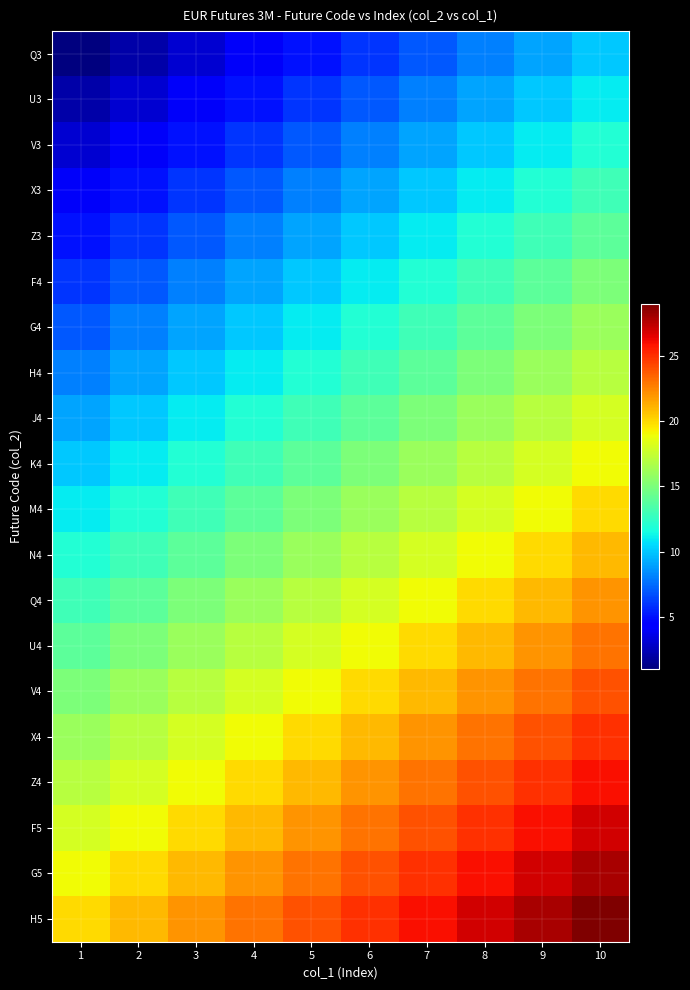

Reading right to left, transcribe all the data shown in this chart.

Q3: 10=10	9=9	8=8	7=7	6=6	5=5	4=4	3=3	2=2	1=1
U3: 10=11	9=10	8=9	7=8	6=7	5=6	4=5	3=4	2=3	1=2
V3: 10=12	9=11	8=10	7=9	6=8	5=7	4=6	3=5	2=4	1=3
X3: 10=13	9=12	8=11	7=10	6=9	5=8	4=7	3=6	2=5	1=4
Z3: 10=14	9=13	8=12	7=11	6=10	5=9	4=8	3=7	2=6	1=5
F4: 10=15	9=14	8=13	7=12	6=11	5=10	4=9	3=8	2=7	1=6
G4: 10=16	9=15	8=14	7=13	6=12	5=11	4=10	3=9	2=8	1=7
H4: 10=17	9=16	8=15	7=14	6=13	5=12	4=11	3=10	2=9	1=8
J4: 10=18	9=17	8=16	7=15	6=14	5=13	4=12	3=11	2=10	1=9
K4: 10=19	9=18	8=17	7=16	6=15	5=14	4=13	3=12	2=11	1=10
M4: 10=20	9=19	8=18	7=17	6=16	5=15	4=14	3=13	2=12	1=11
N4: 10=21	9=20	8=19	7=18	6=17	5=16	4=15	3=14	2=13	1=12
Q4: 10=22	9=21	8=20	7=19	6=18	5=17	4=16	3=15	2=14	1=13
U4: 10=23	9=22	8=21	7=20	6=19	5=18	4=17	3=16	2=15	1=14
V4: 10=24	9=23	8=22	7=21	6=20	5=19	4=18	3=17	2=16	1=15
X4: 10=25	9=24	8=23	7=22	6=21	5=20	4=19	3=18	2=17	1=16
Z4: 10=26	9=25	8=24	7=23	6=22	5=21	4=20	3=19	2=18	1=17
F5: 10=27	9=26	8=25	7=24	6=23	5=22	4=21	3=20	2=19	1=18
G5: 10=28	9=27	8=26	7=25	6=24	5=23	4=22	3=21	2=20	1=19
H5: 10=29	9=28	8=27	7=26	6=25	5=24	4=23	3=22	2=21	1=20